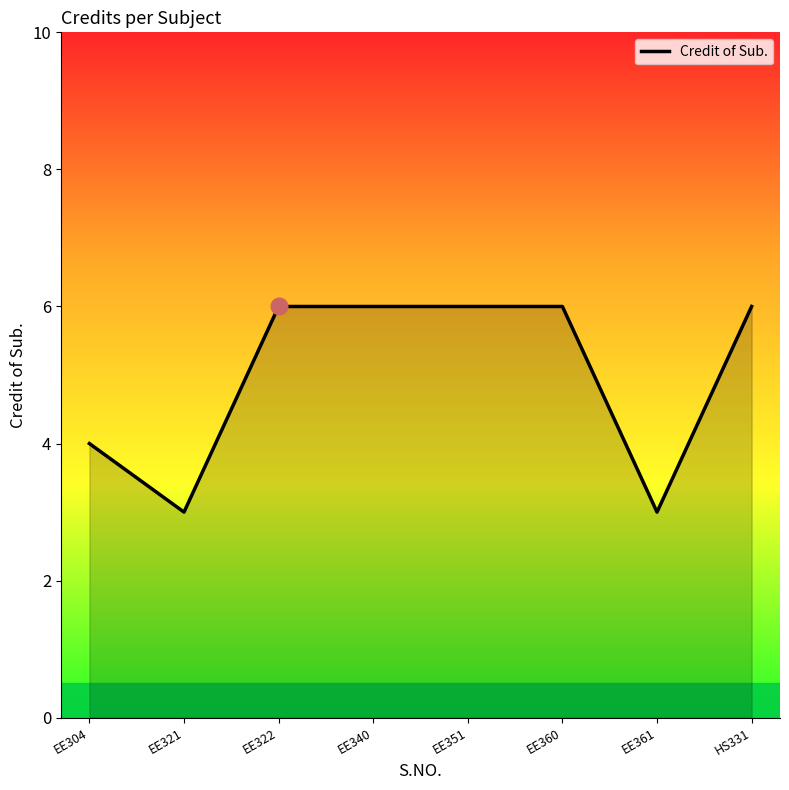

The chart shows a value of 6 at EE351. True or false?

True